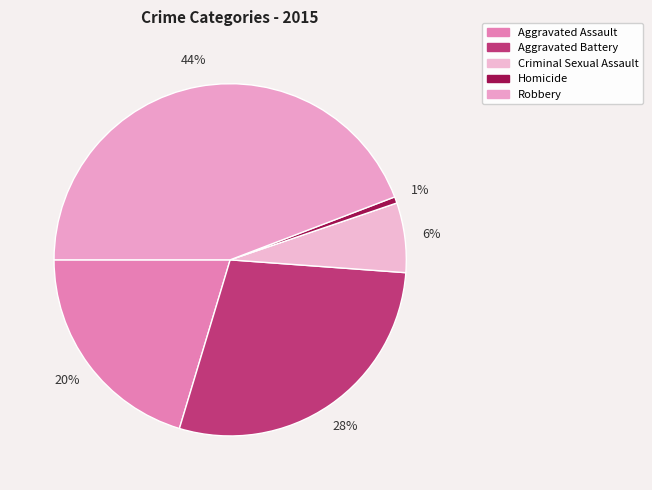

Rank the categories by value from highest to lowest.

Robbery, Aggravated Battery, Aggravated Assault, Criminal Sexual Assault, Homicide